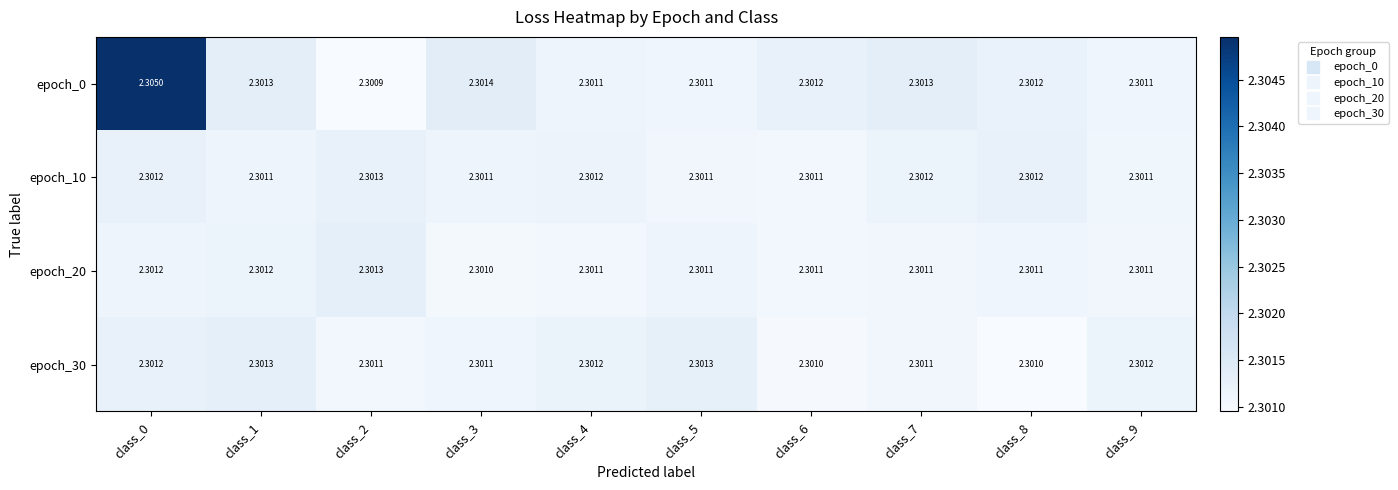

At which category is the sum across all series the highest?

class_0